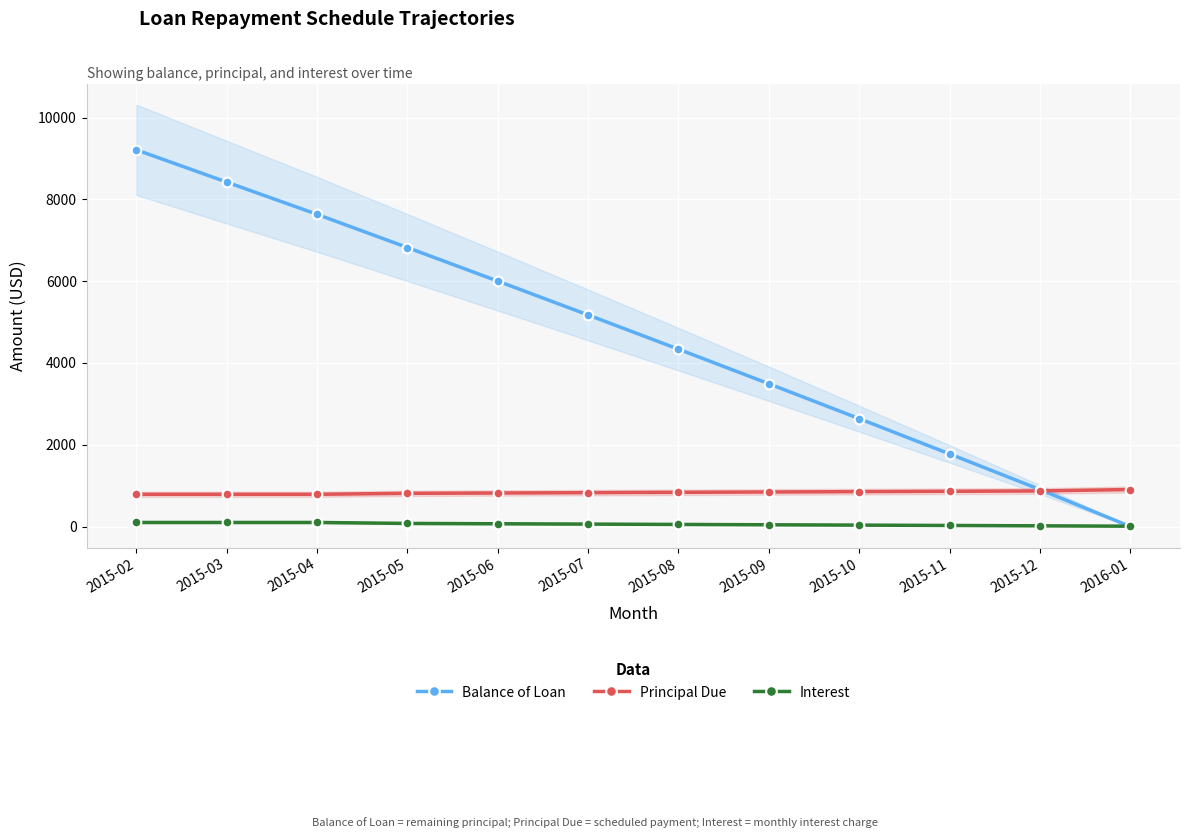

At which category does the chart reach its minimum across all series?

2016-01